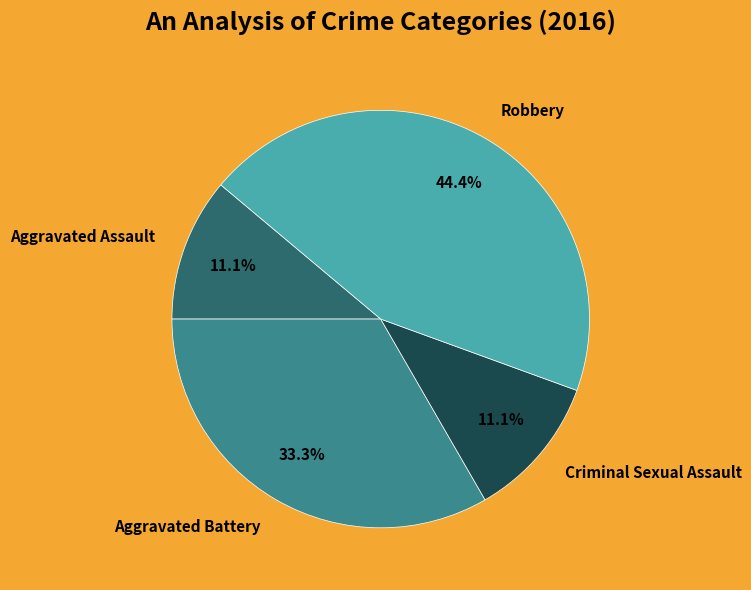

Is the sum of Robbery and Aggravated Assault greater than half?

Yes